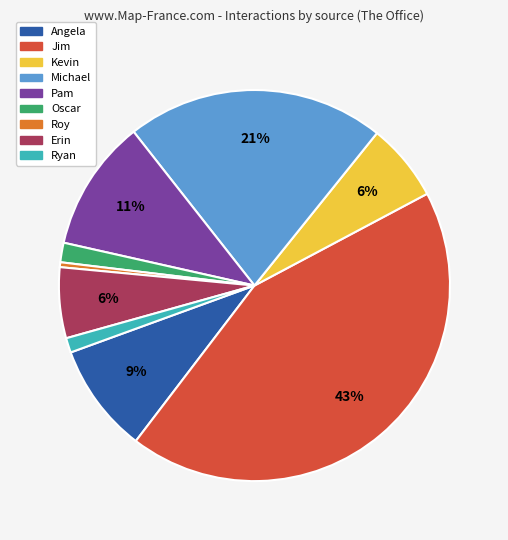

Count the number of slices in the pie.

9